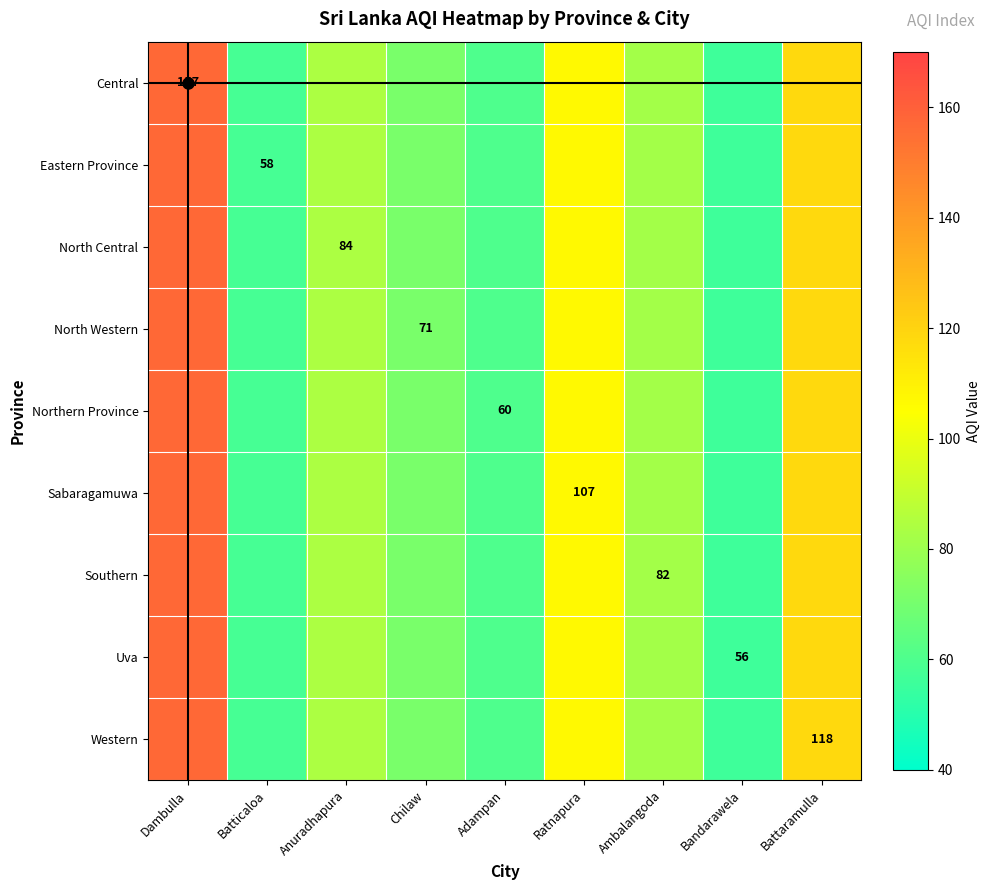

The value of Uva at Bandarawela is 25. True or false?

False